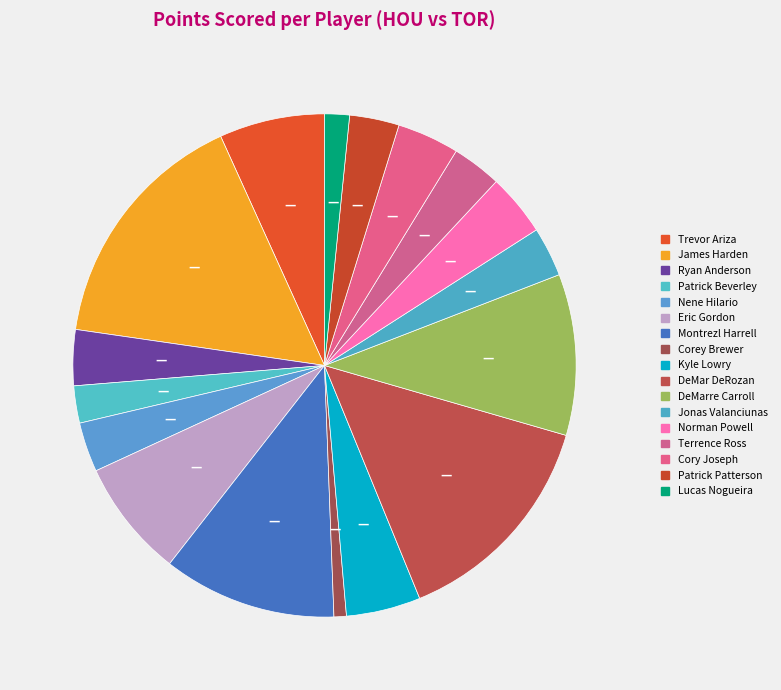

How many segments does this pie chart have?

17